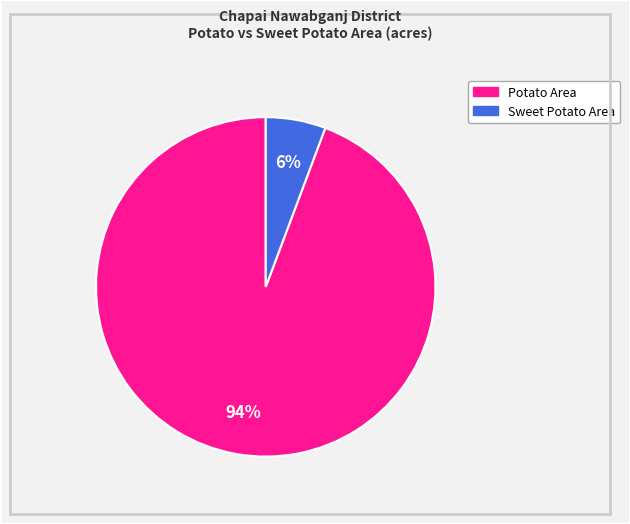

Does any single category account for the majority?

Yes